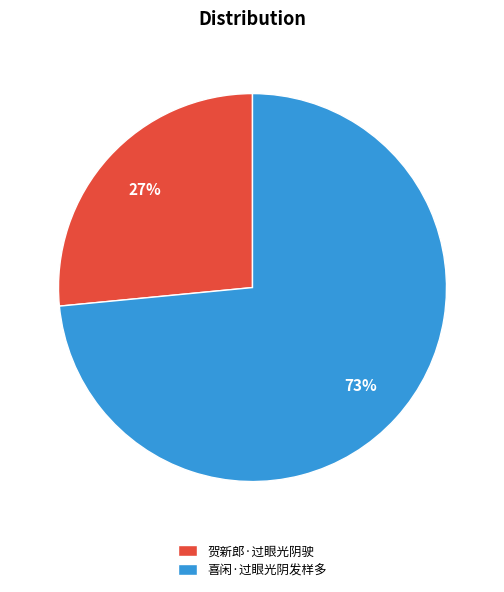

The 喜闲·过眼光阴发样多 slice represents 73% of the pie. True or false?

True